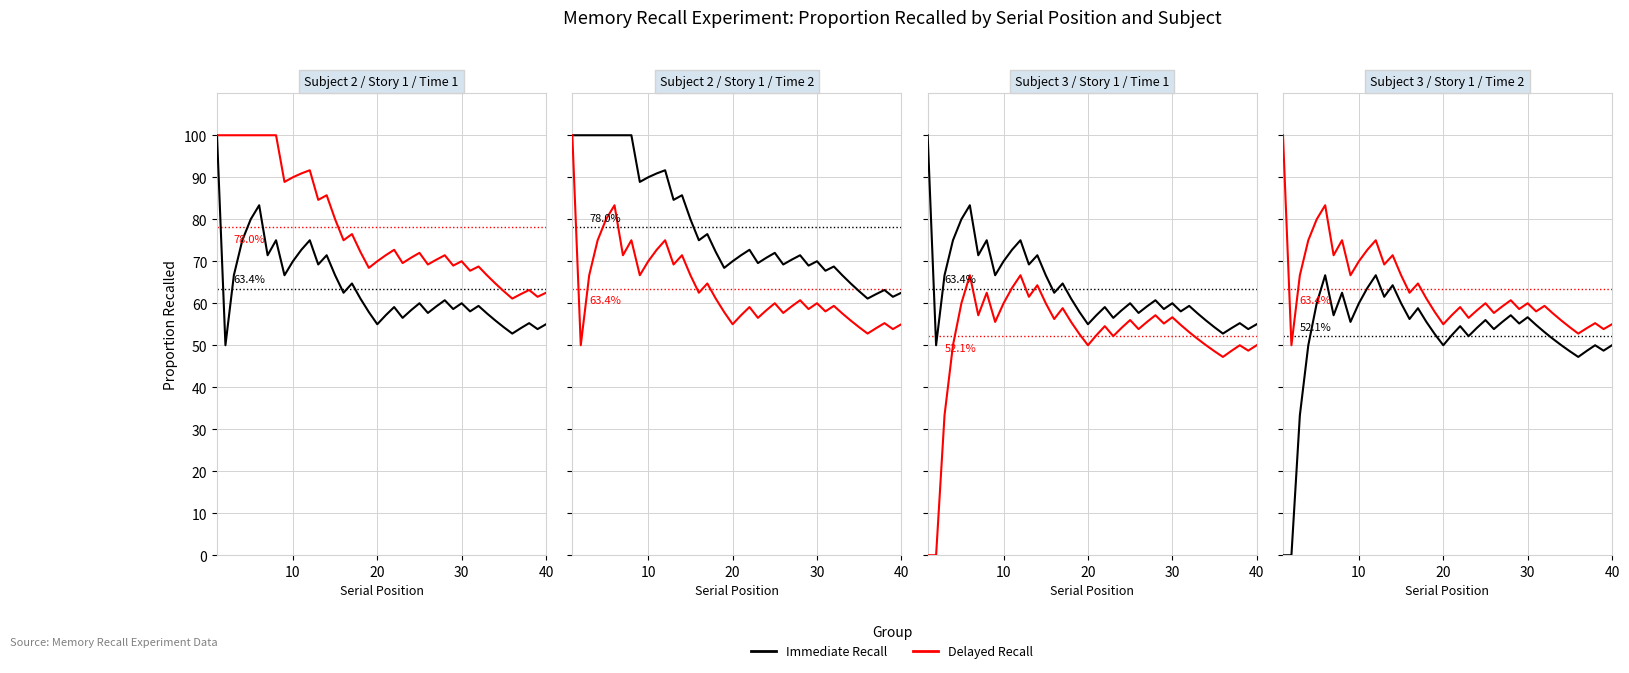

What is the difference between the maximum and minimum values in the Immediate Recall series?

66.7